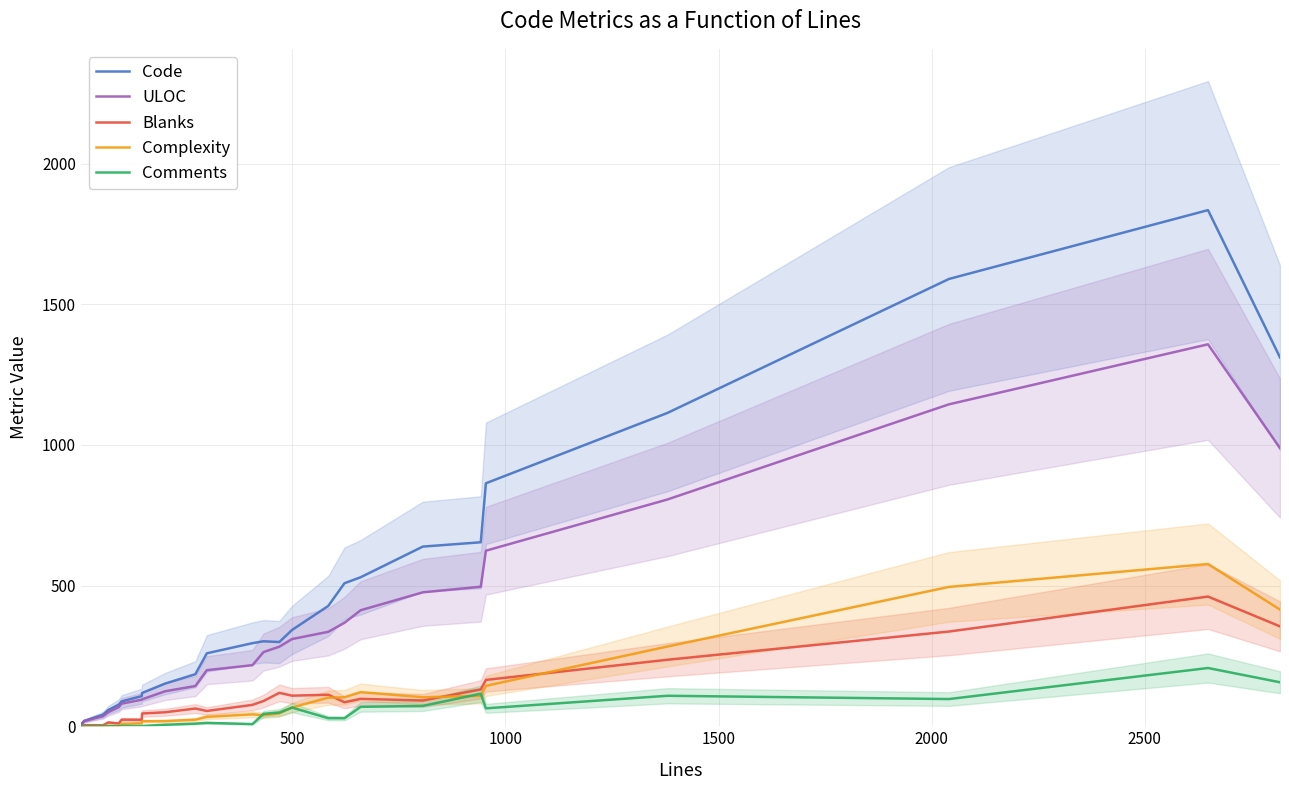

What is the maximum value for ULOC?

1357.7